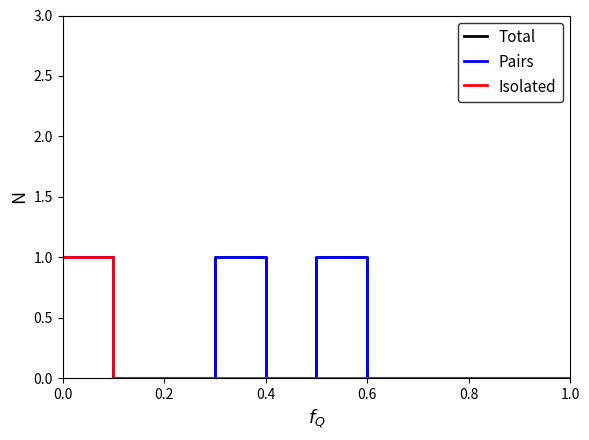

What is the difference between the maximum and minimum values in the Total series?

1